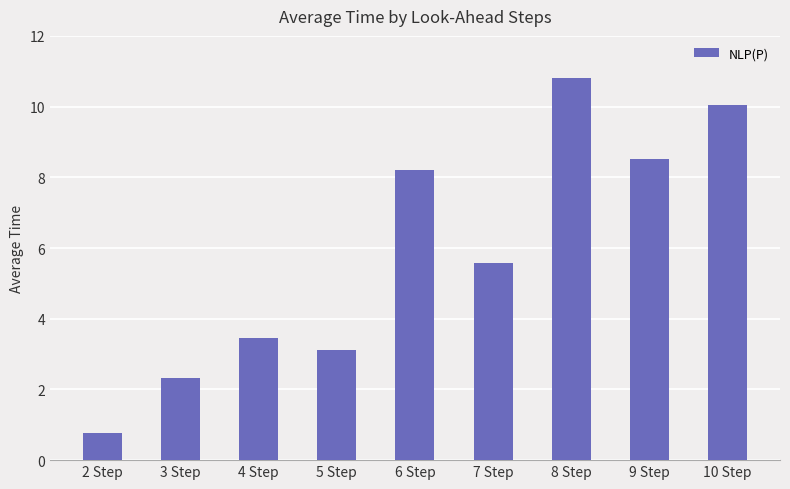

Reading left to right, what are all the values shown in this chart?

0.8	2.3	3.5	3.1	8.2	5.6	10.8	8.5	10.0